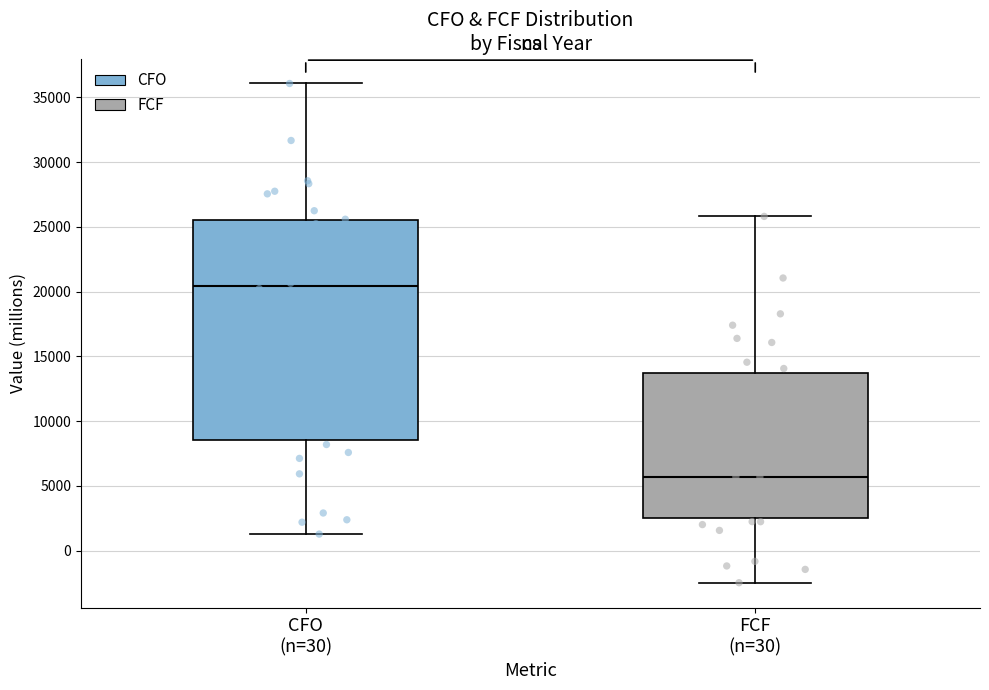

Where does the upper whisker of the box for FCF (n=30) end on the y-axis? The values are not printed on the chart, so give them approximately, as read against the axis.

26000